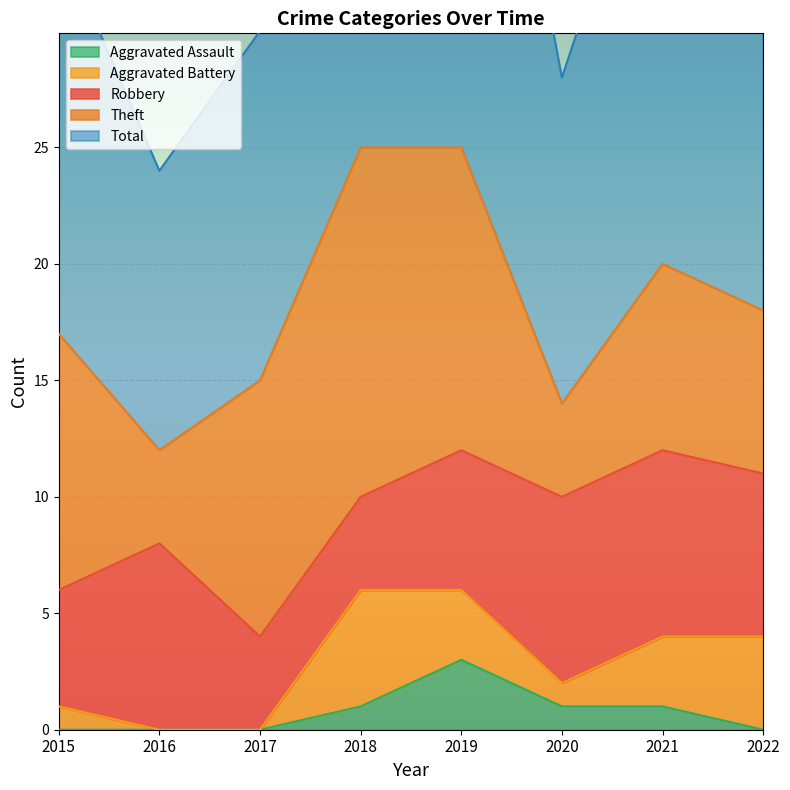

True or false: Aggravated Assault and Total intersect in this chart.

False